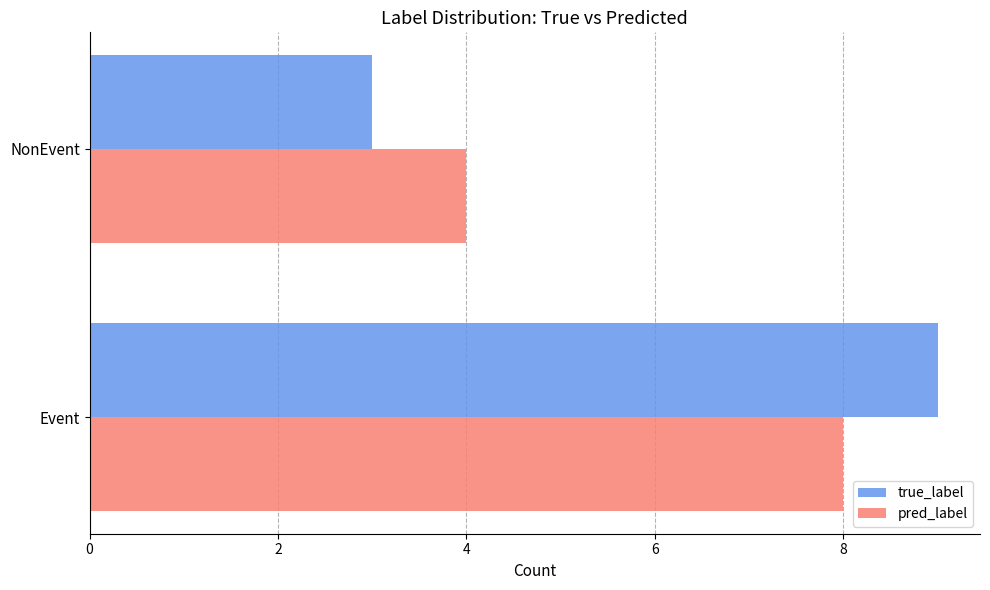

At how many categories does at least one series exceed 8?

1